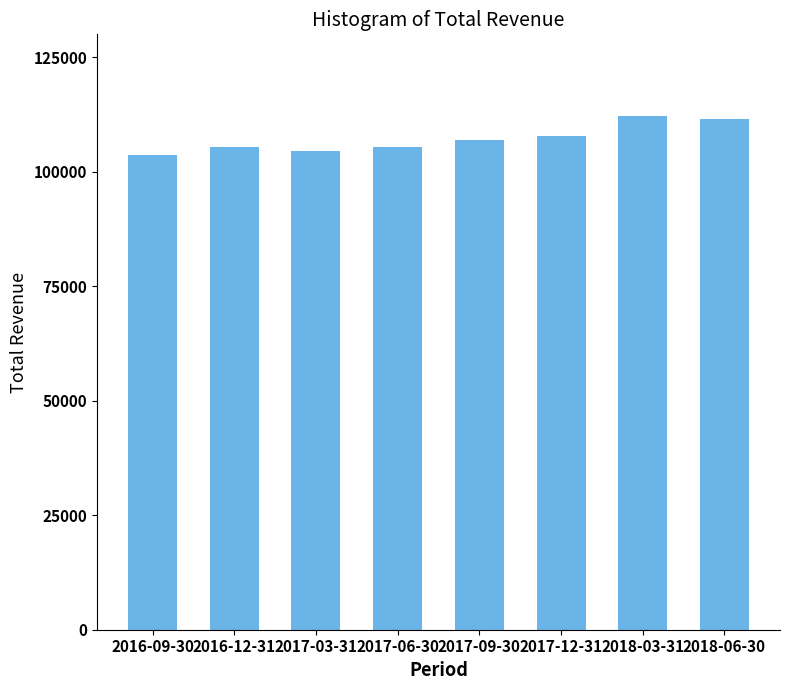

True or false: the data shows 187340 at 2017-06-30.

False